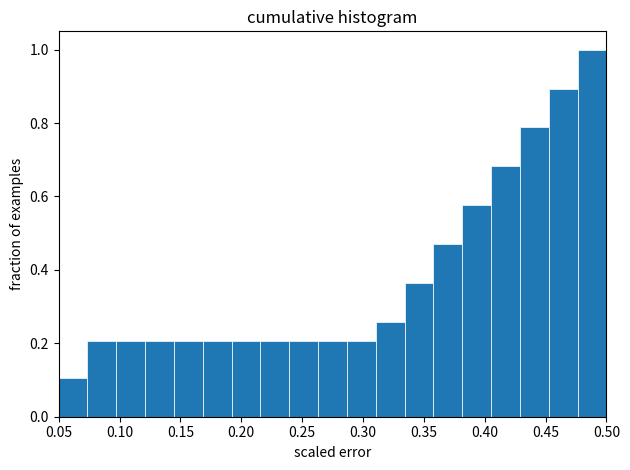

Over which range of the x-axis is the bar tallest?

0.475 to 0.500